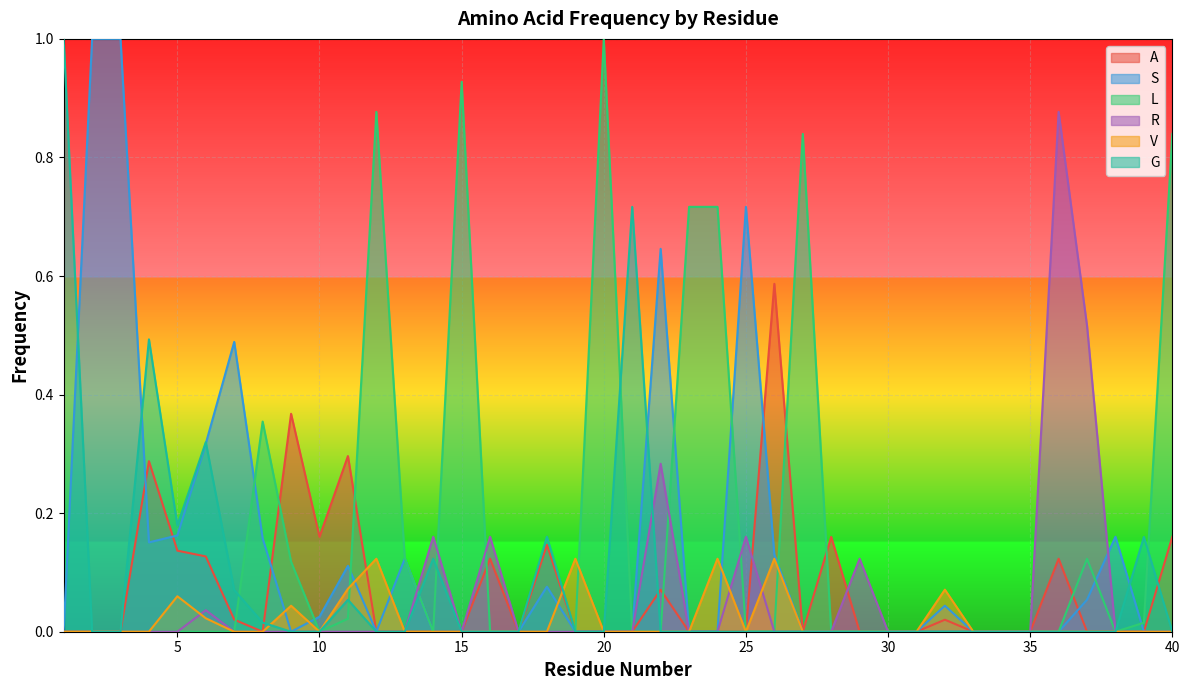

True or false: A has more than 1 points higher than both neighbors.

True